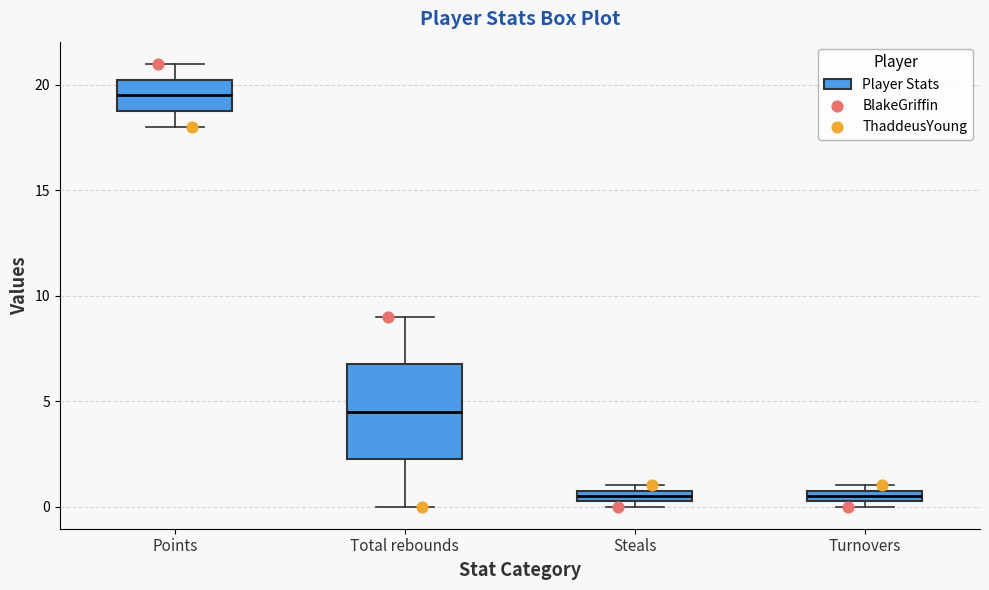

Which box's median line is the highest?

Points